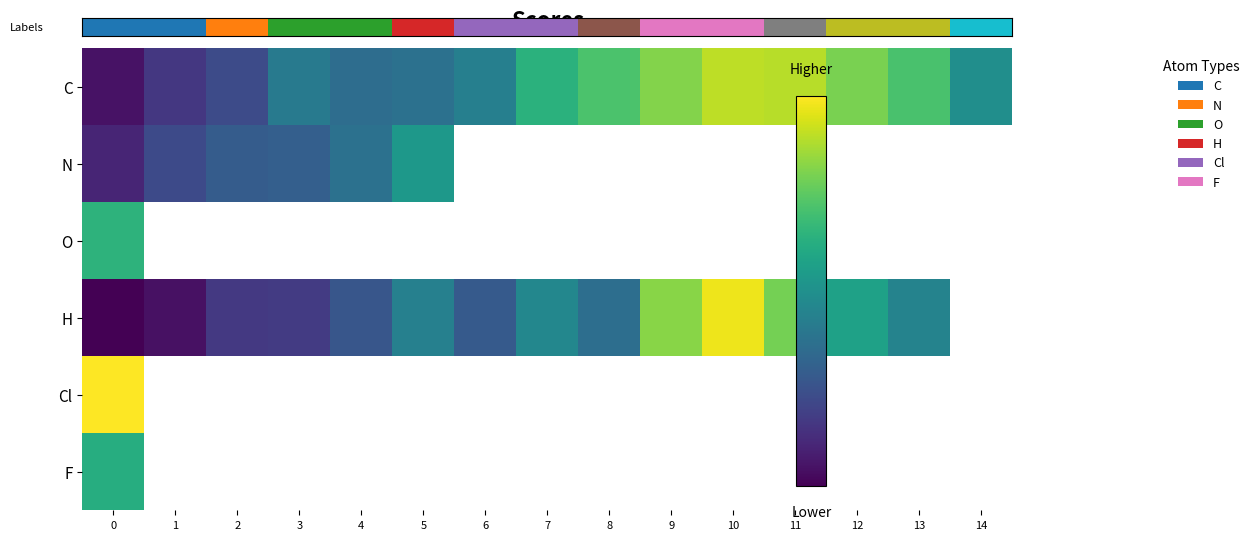

What is the maximum value shown in the chart?

14.0